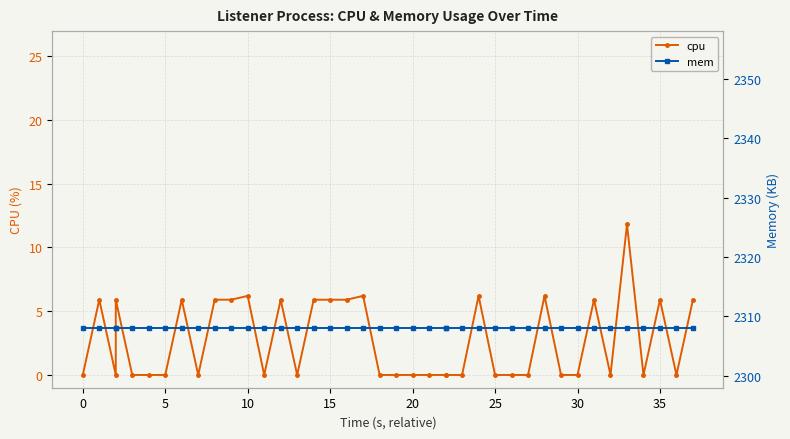

Which series has the widest spread of values?

cpu